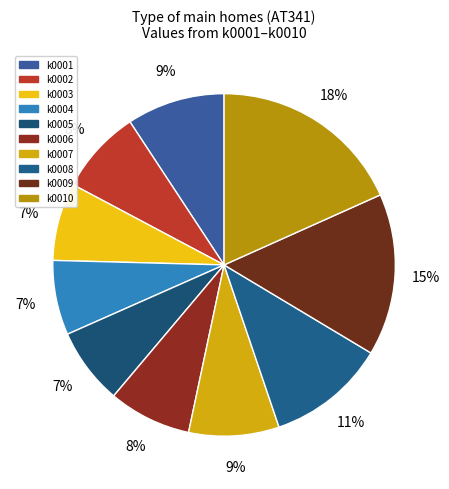

How many slices are in this pie chart?

10